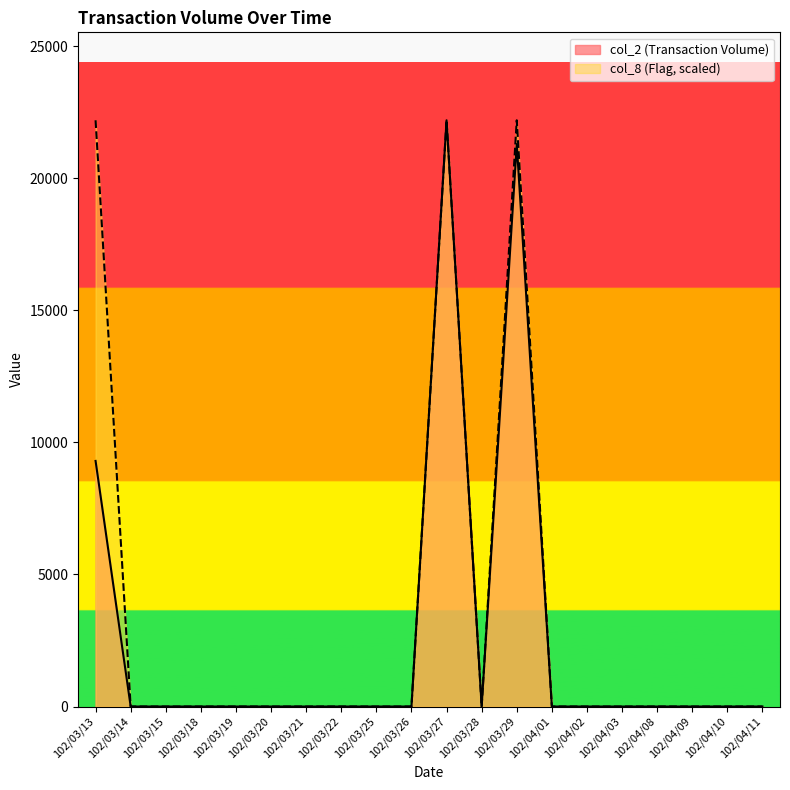

What is the sum of all col_8 (Flag) values?

66600.0